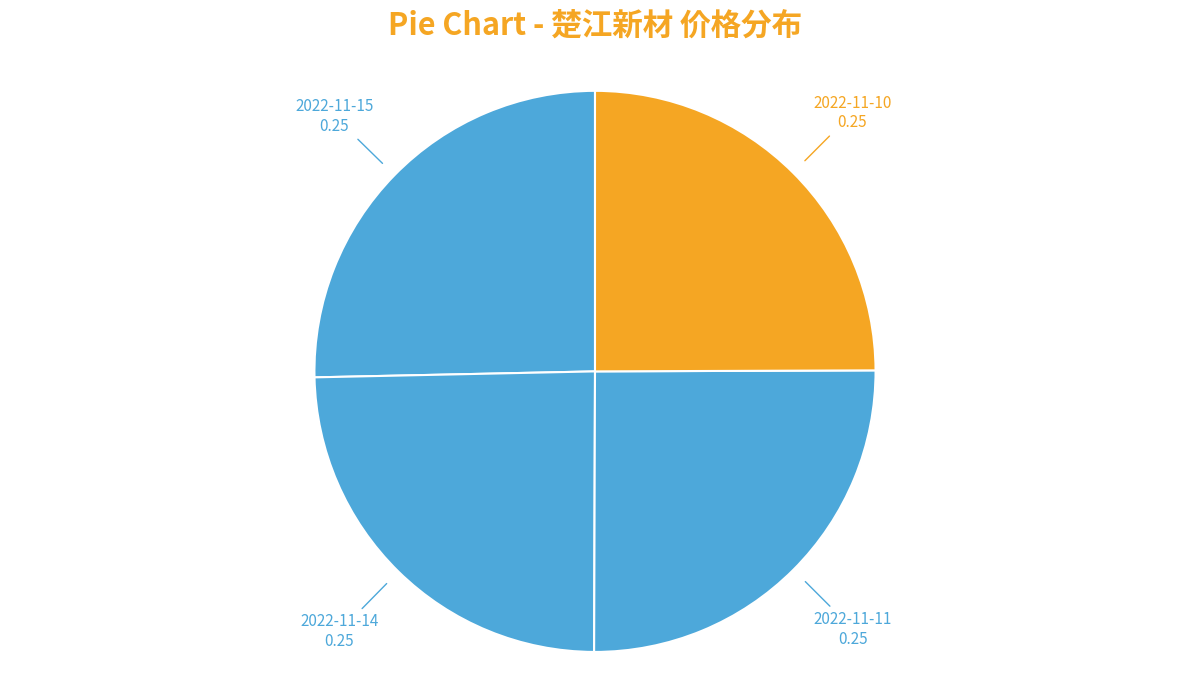

Count the number of slices in the pie.

4